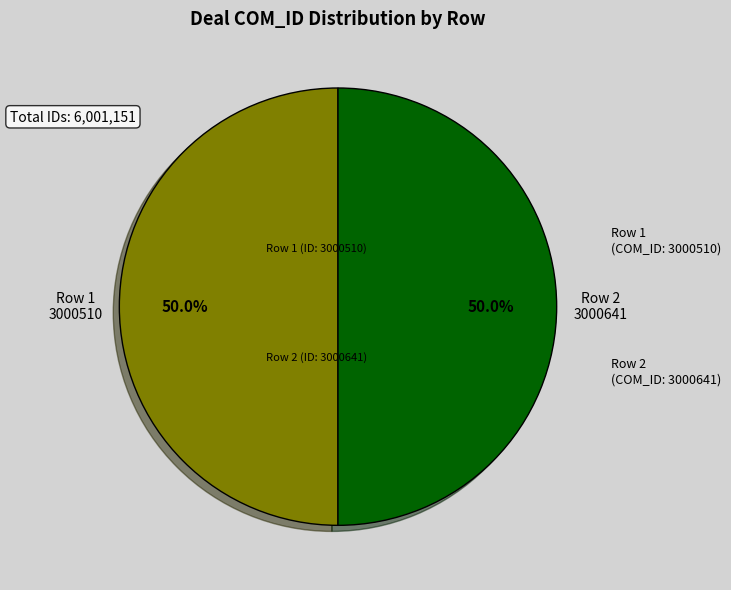

Is the sum of Row 1 3000510 and Row 2 3000641 greater than half?

Yes